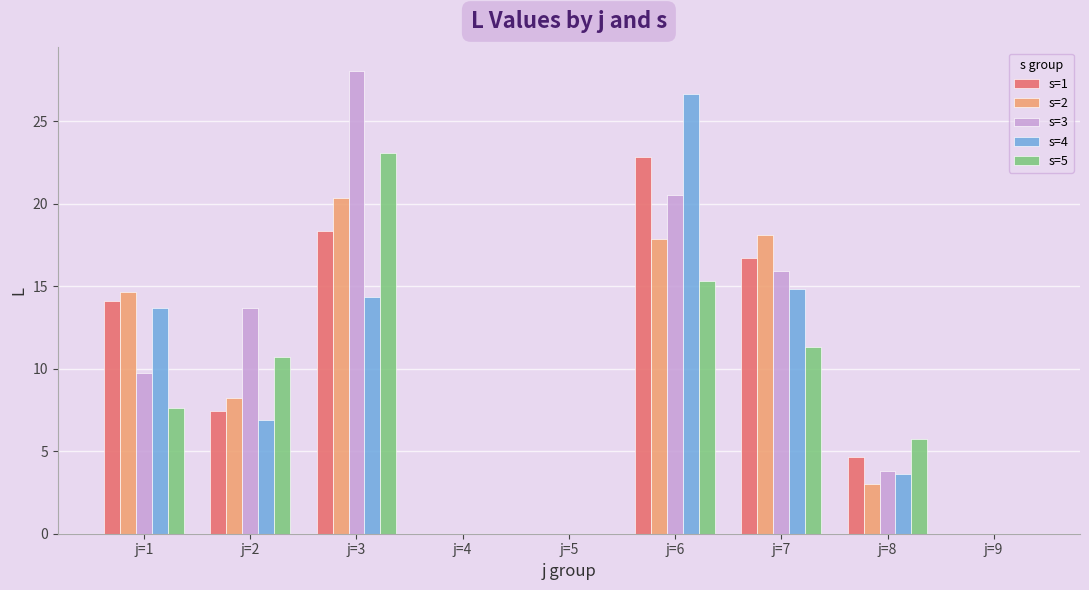

What is the average value of the s=2 series?

9.1